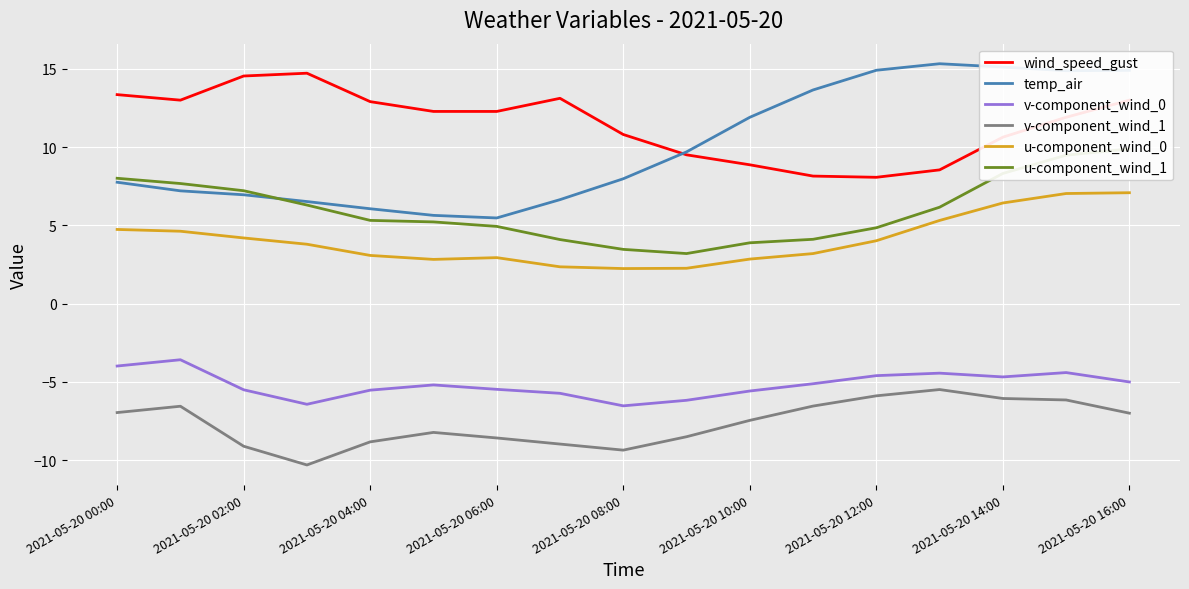

The v-component_wind_0 series shows -2.0 at 11. True or false?

False